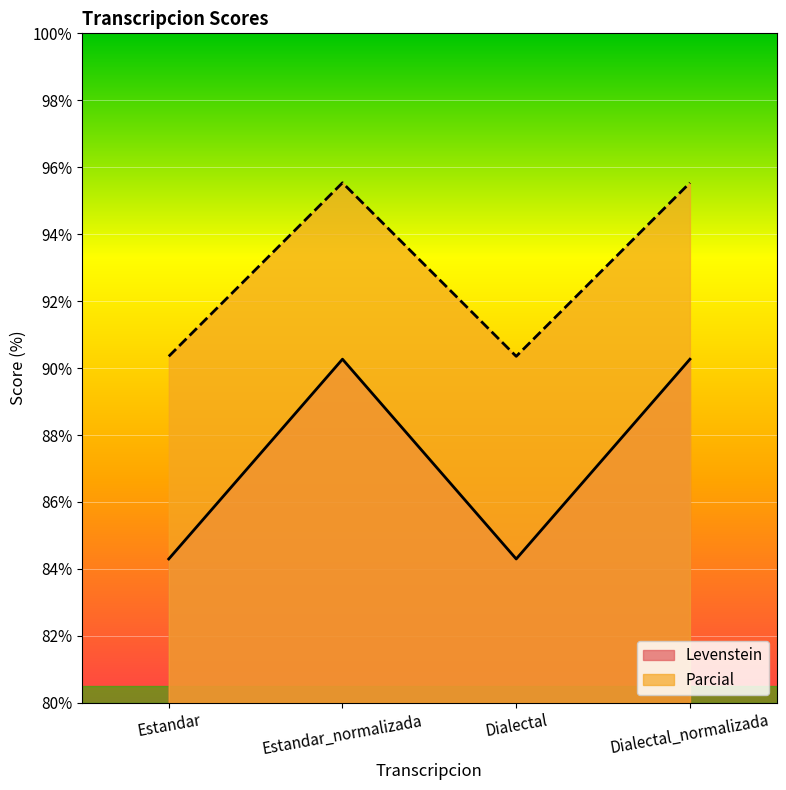

True or false: Levenstein and Parcial cross at least once.

False